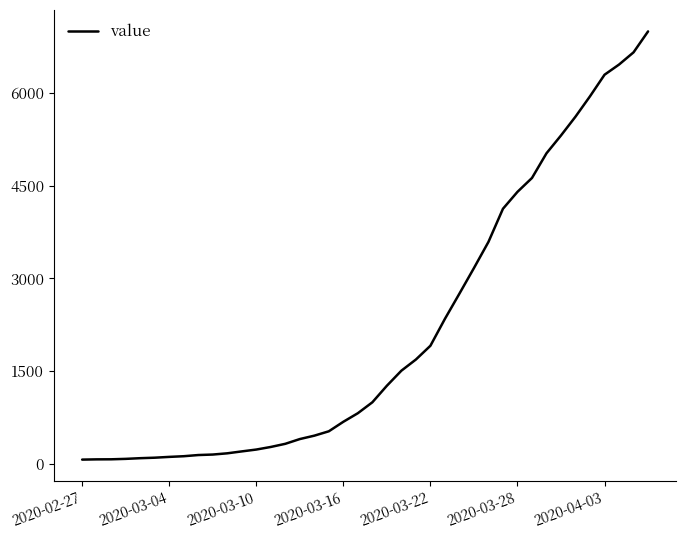

What is the difference between the maximum and minimum values?

6939